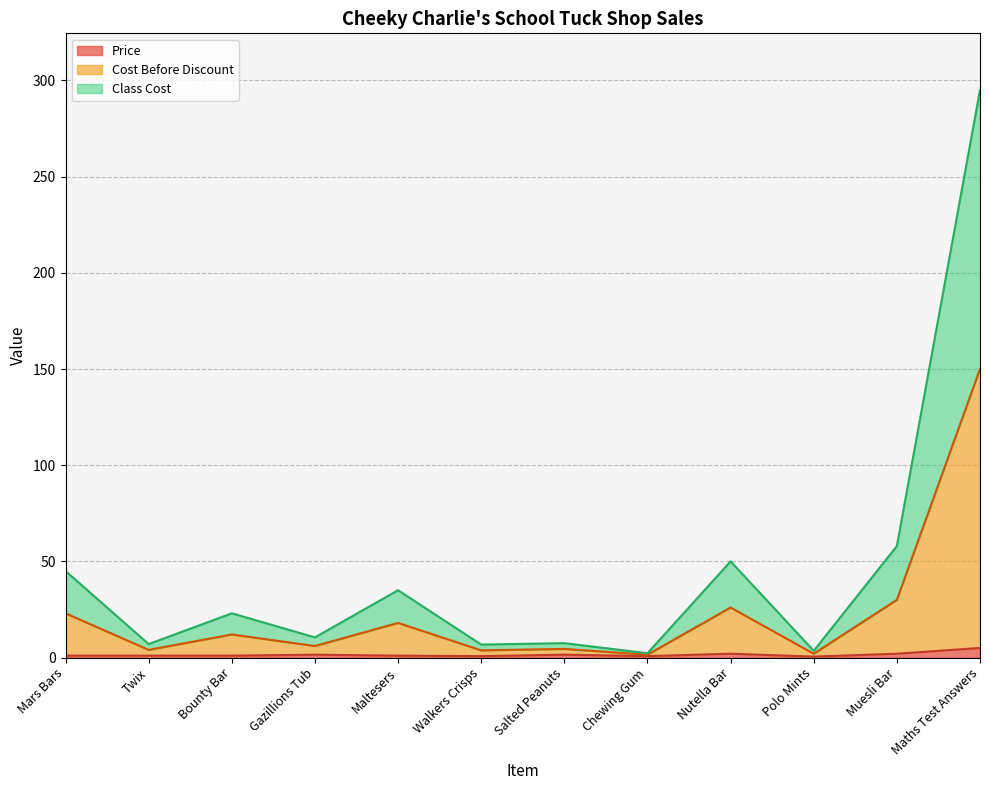

What are all the series names shown in the legend?

Price, Cost Before Discount, Class Cost